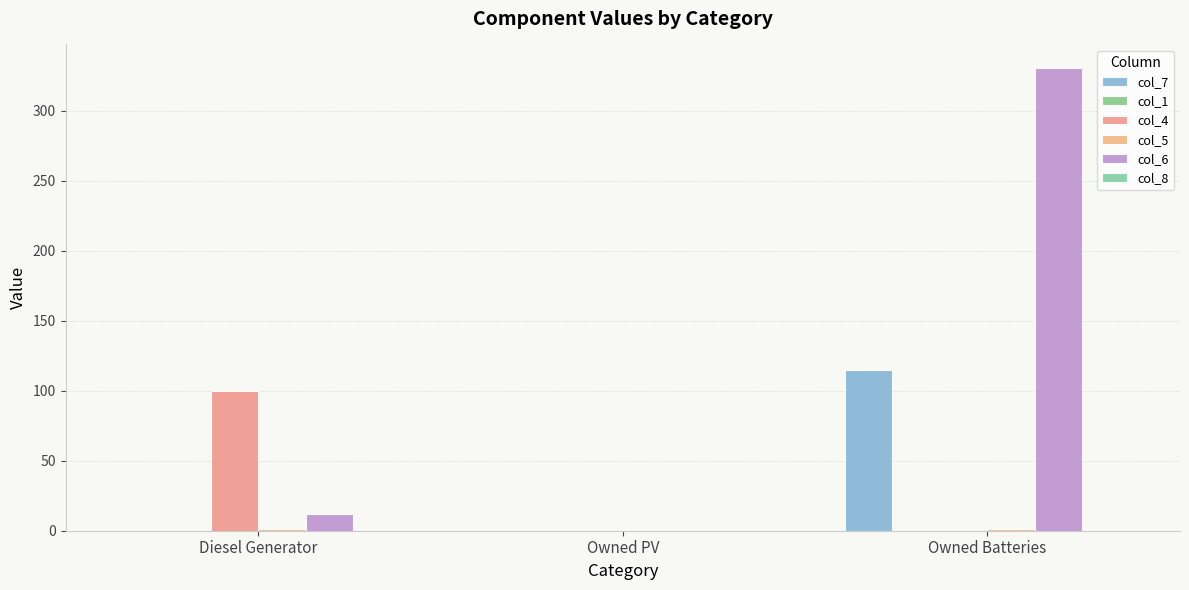

Reading left to right, list all the values displayed in this chart.

col_7: 0	0	115
col_1: 0	0	0
col_4: 100	0	0
col_5: 1	0	1
col_6: 12	0	331
col_8: 0	0	0